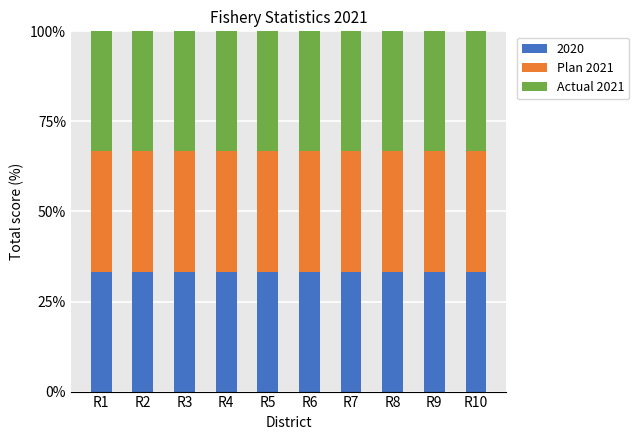

What is the maximum value for 2020?

33.3